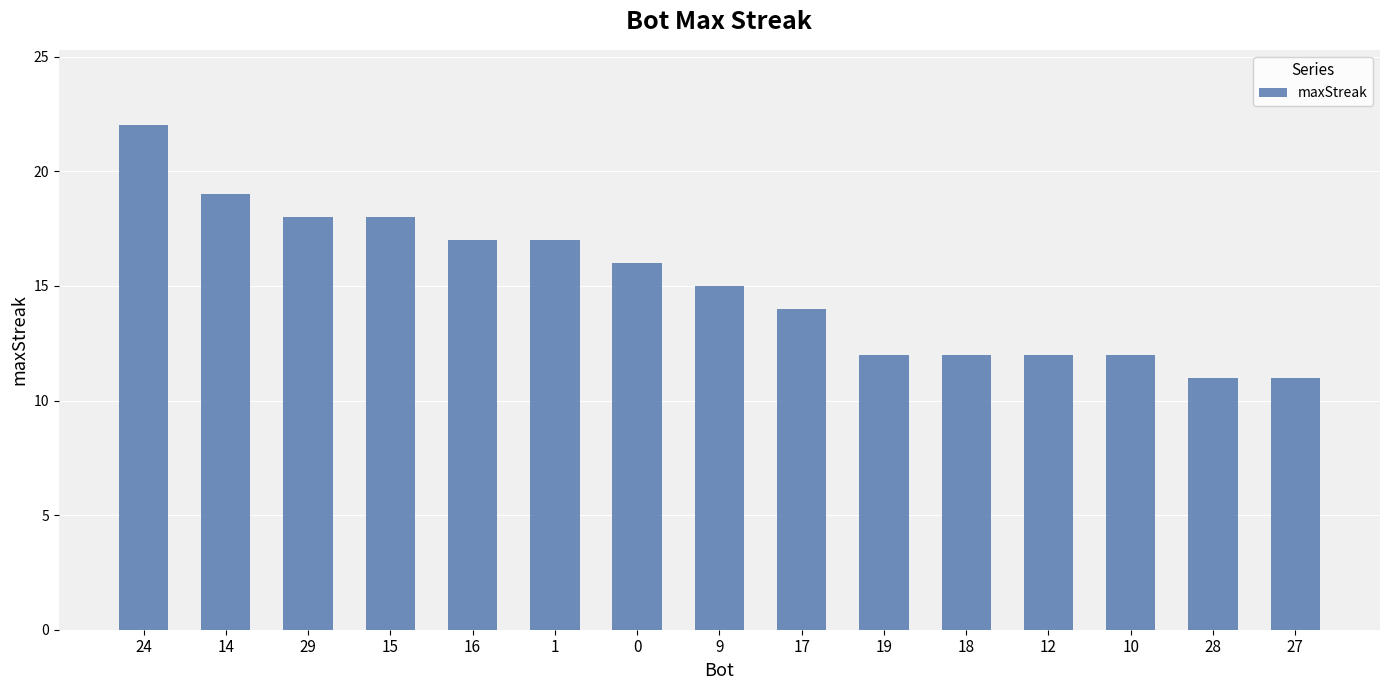

What is the ratio of the value at 24 to the value at 9?

1.5